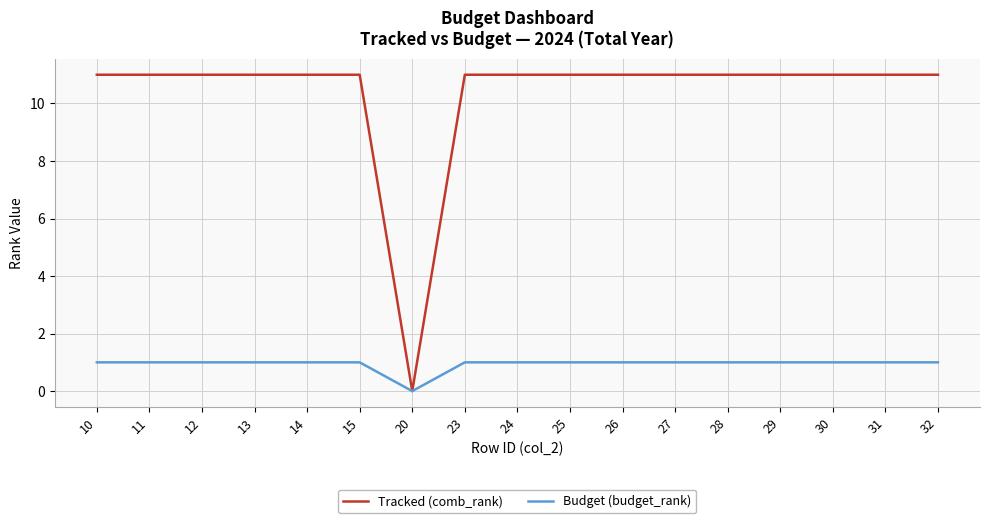

The value of Budget (budget_rank) at 11 is 1. True or false?

True